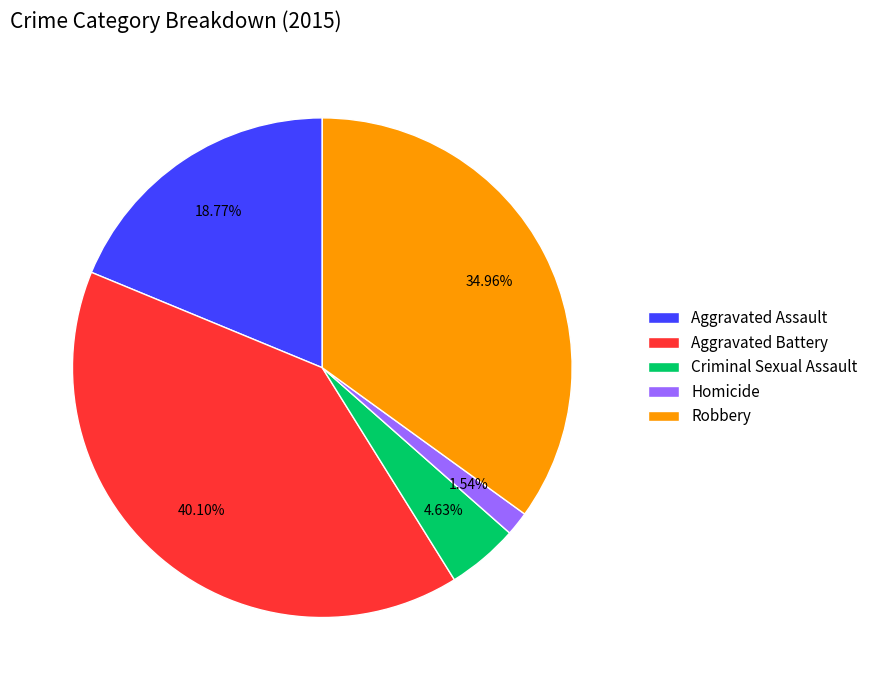

Combined, do Criminal Sexual Assault and Robbery account for over 50%?

No